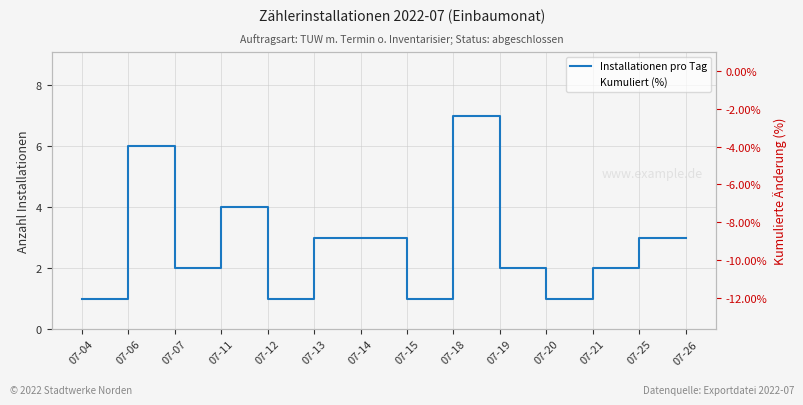

What is the difference between the second highest and second lowest values in the Kumuliert (%) series?

7.4